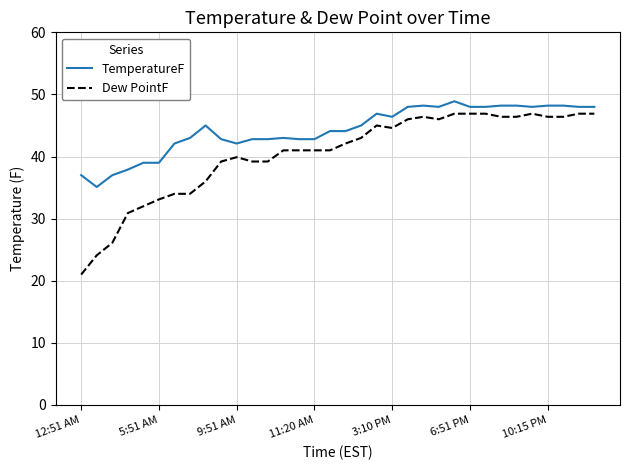

Which series has the largest range (max minus min)?

Dew PointF